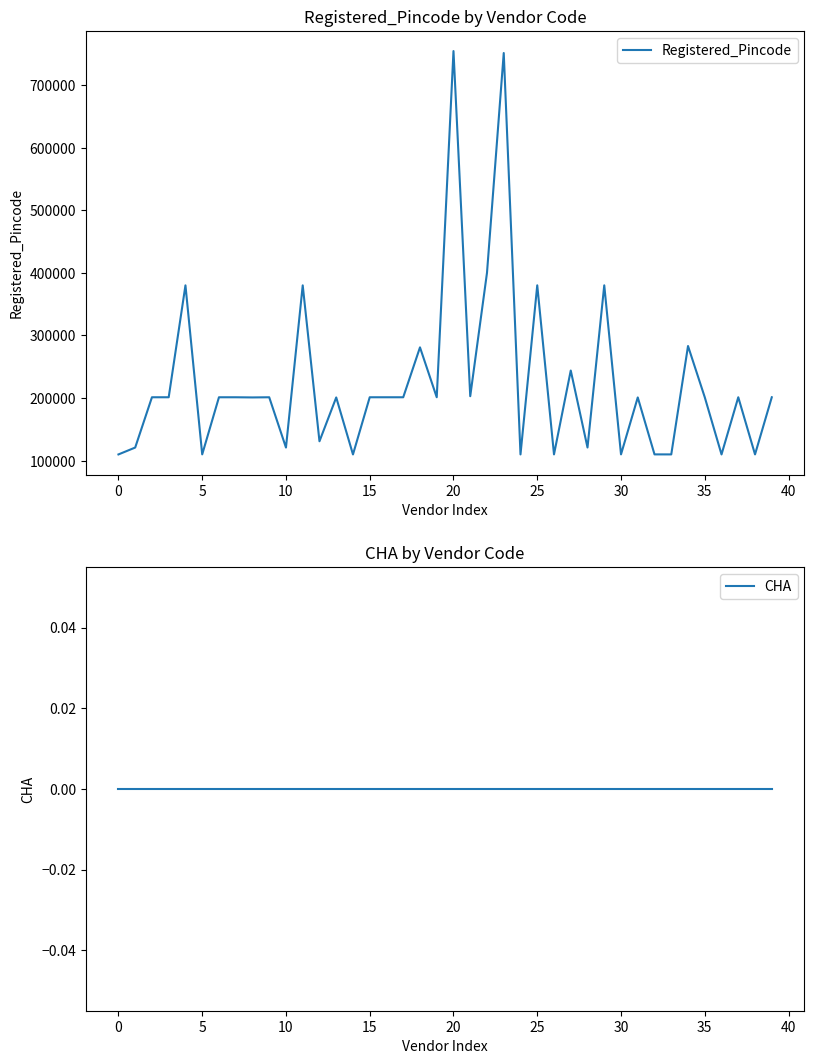

What is the difference between the maximum and minimum values in the Registered_Pincode series?

644140